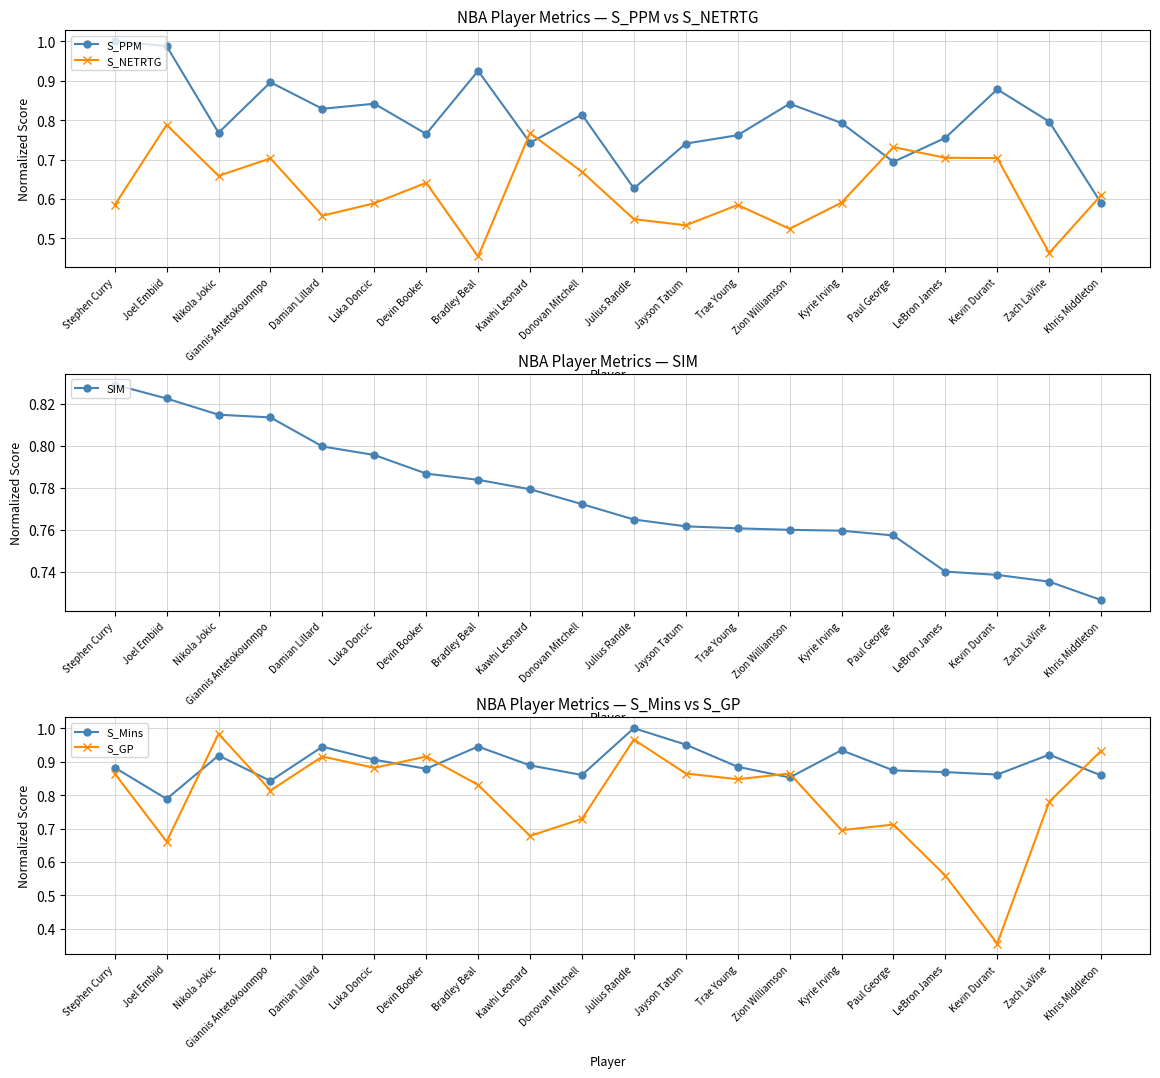

What is the difference between the maximum and second lowest values in the S_GP series?

0.4